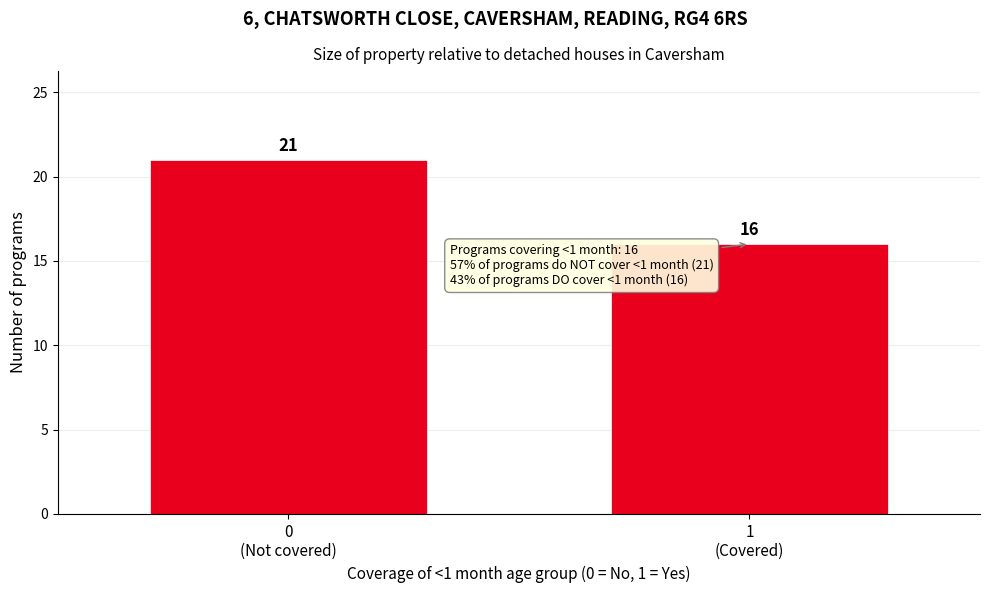

Reading left to right, what are all the values shown in this chart?

21	16